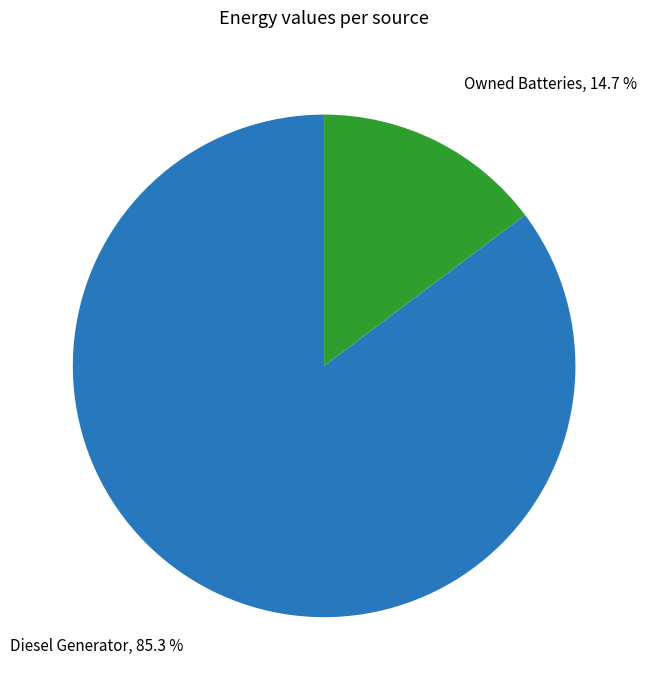

Which slice is the smallest?

Owned Batteries